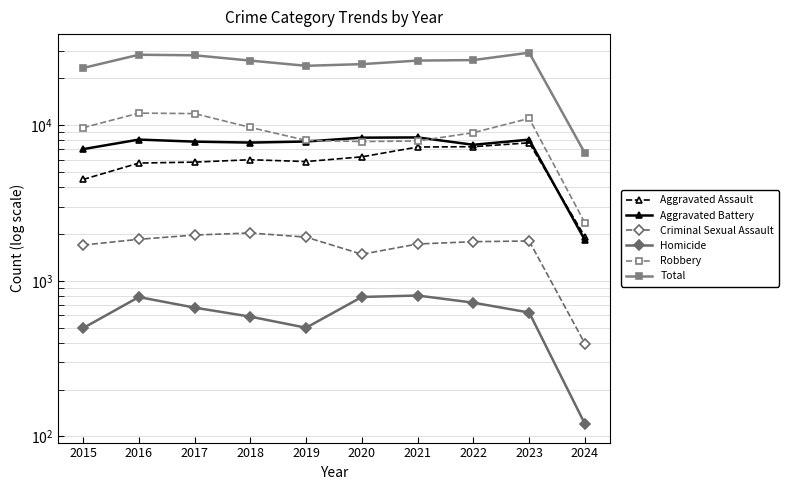

Reading left to right, what are all the values shown in this chart?

Aggravated Assault: 2015=4480	2016=5712	2017=5793	2018=6001	2019=5841	2020=6264	2021=7242	2022=7280	2023=7707	2024=1917
Aggravated Battery: 2015=7019	2016=8086	2017=7845	2018=7735	2019=7858	2020=8319	2021=8348	2022=7488	2023=8078	2024=1824
Criminal Sexual Assault: 2015=1697	2016=1848	2017=1968	2018=2029	2019=1908	2020=1481	2021=1724	2022=1784	2023=1802	2024=394
Homicide: 2015=496	2016=786	2017=672	2018=588	2019=499	2020=787	2021=804	2022=723	2023=625	2024=120
Robbery: 2015=9638	2016=11960	2017=11880	2018=9681	2019=7995	2020=7855	2021=7918	2022=8962	2023=11059	2024=2351
Total: 2015=23330	2016=28392	2017=28158	2018=26034	2019=24101	2020=24706	2021=26036	2022=26237	2023=29271	2024=6606